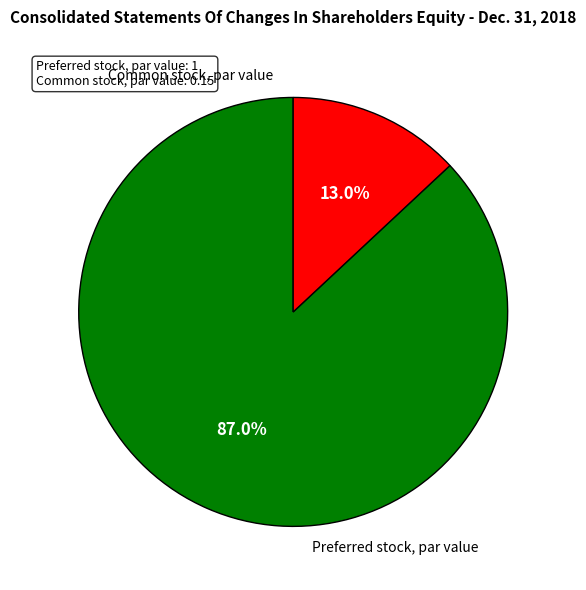

What percentage is the Common stock, par value slice, to the nearest percent?

13%